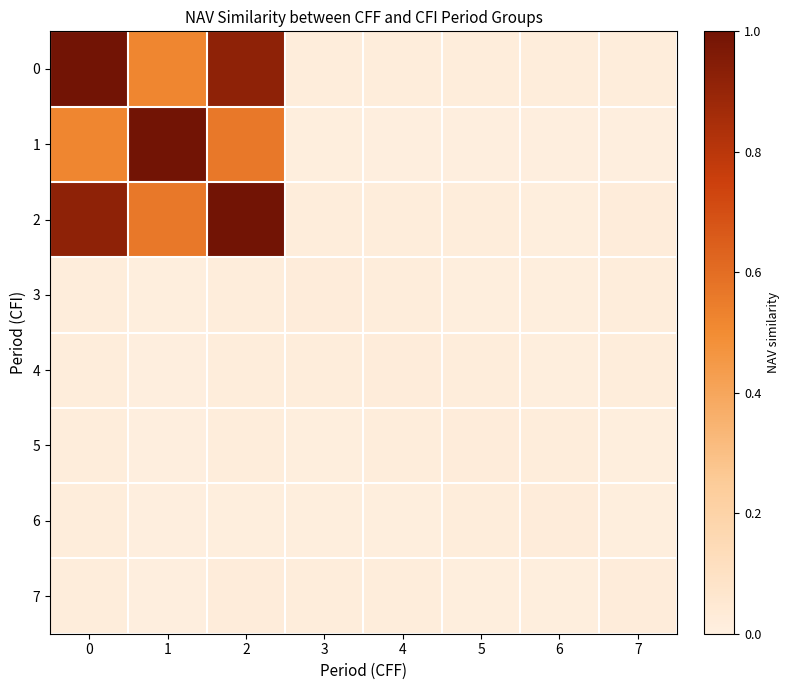

What is the total value across all series at 1?

2.1